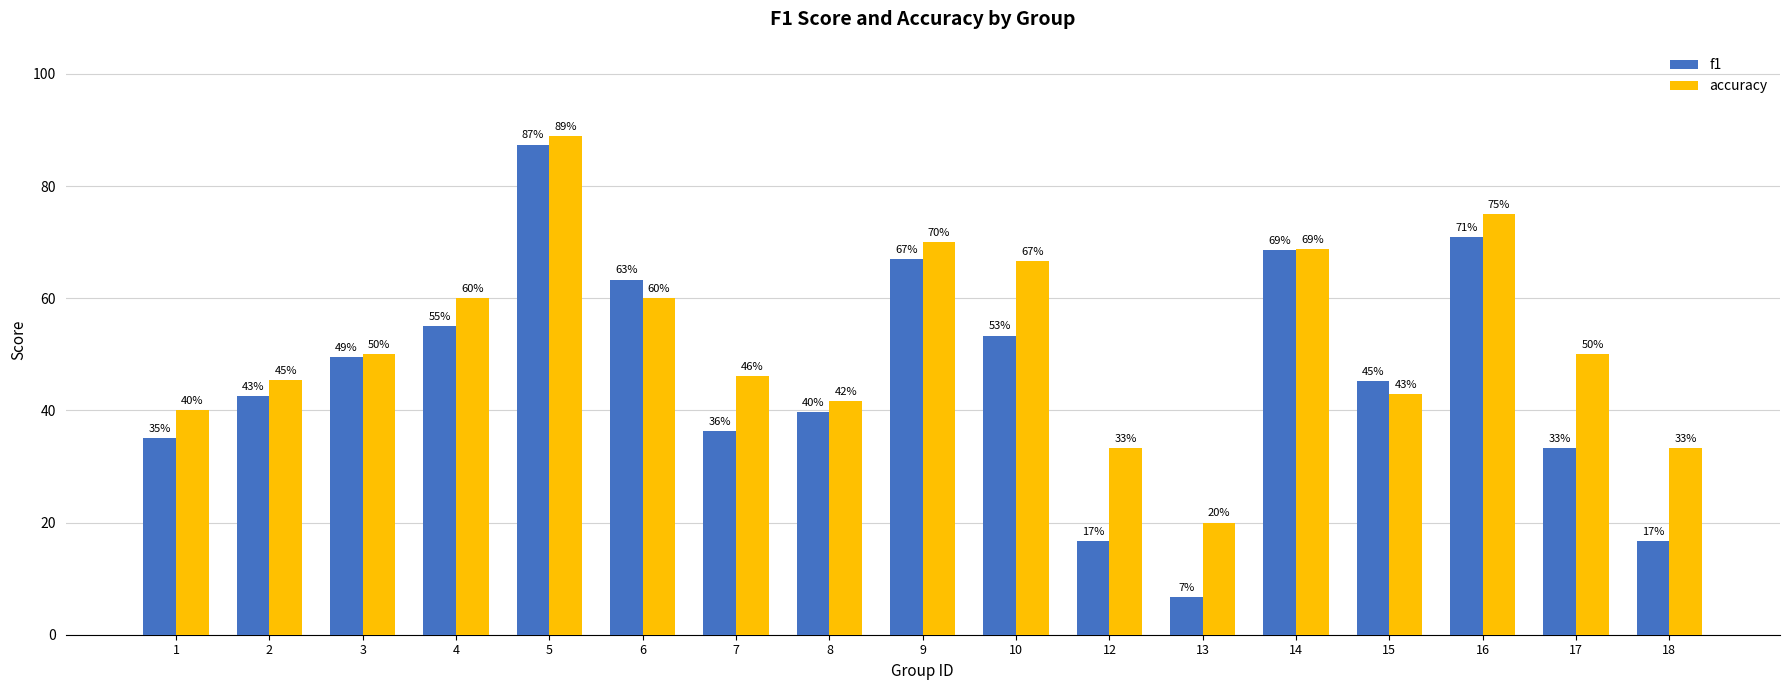

How many data points in accuracy are less than 50?

8